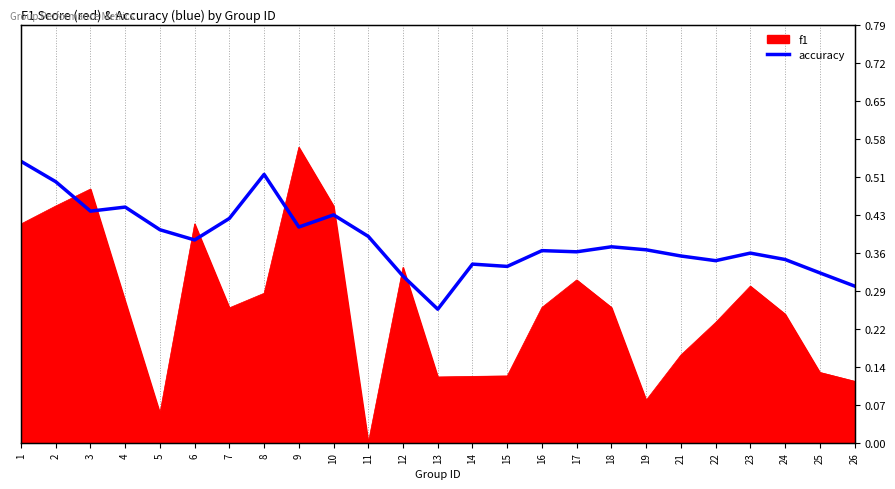

Does the chart display data point markers on the line(s)?

No